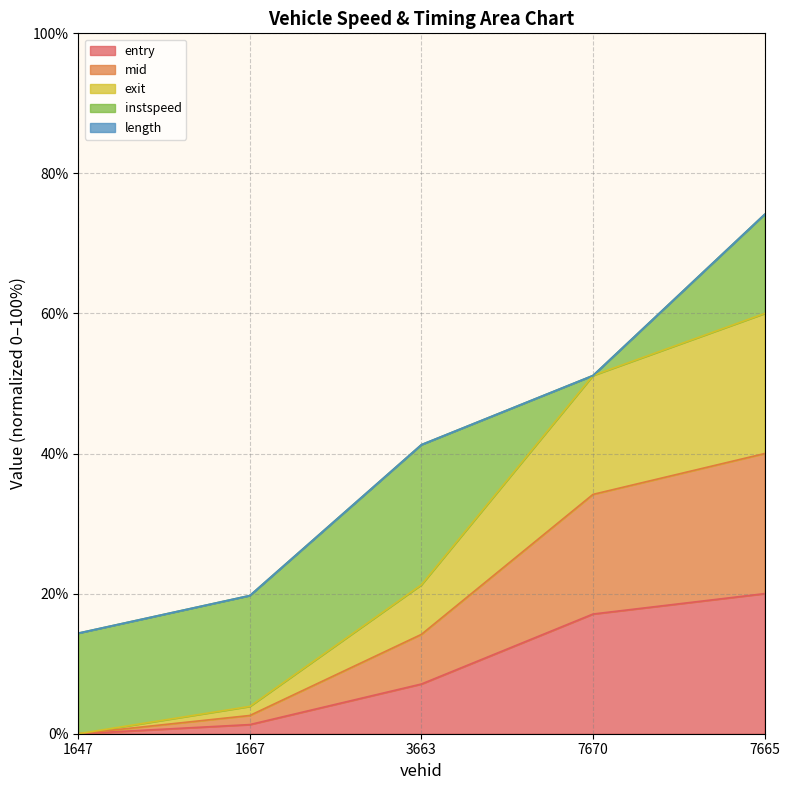

At which label does entry reach its peak?

7665